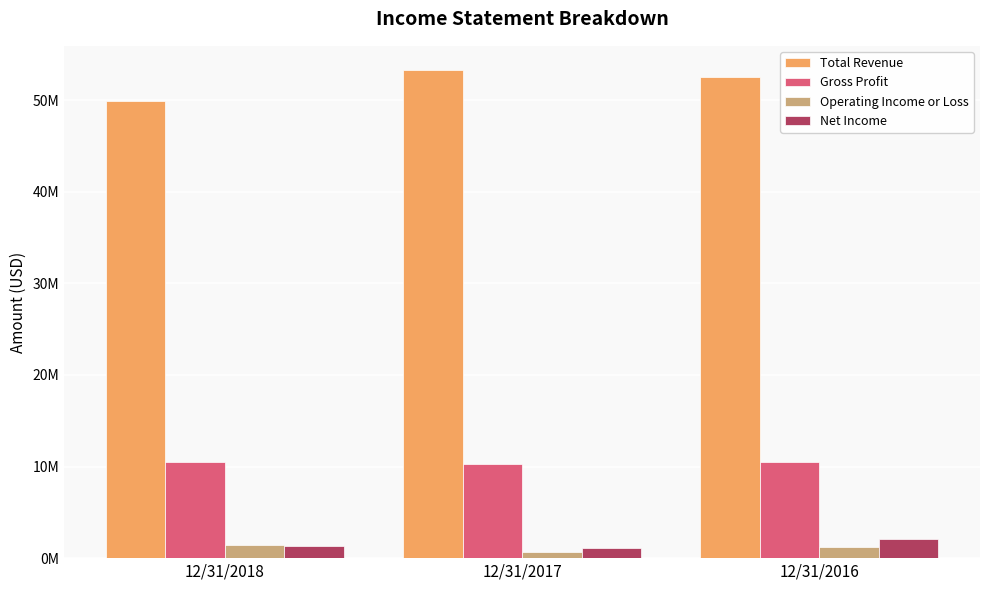

What is the minimum value shown in the chart?

699000